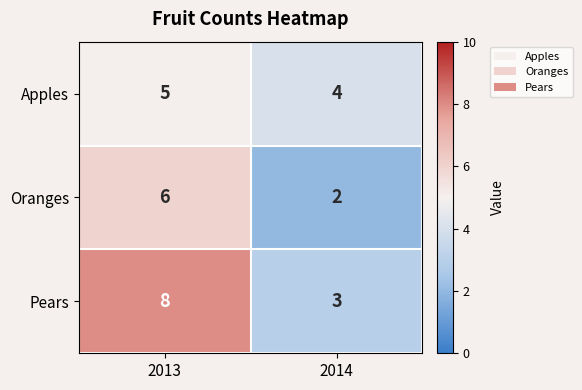

Which series has the largest total across all categories?

Pears